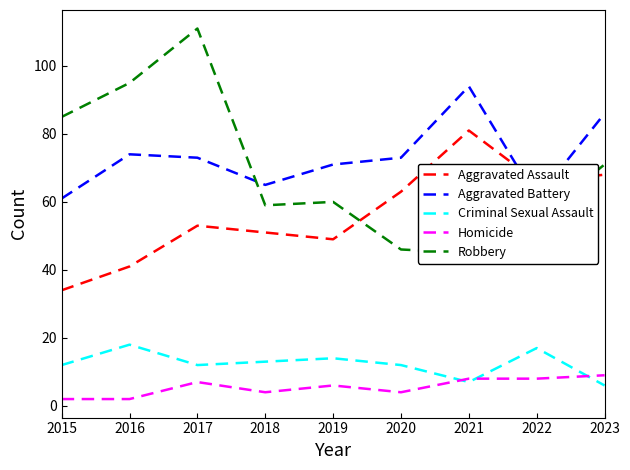

What is the sum of the Homicide values at 2020 and 2021?

12